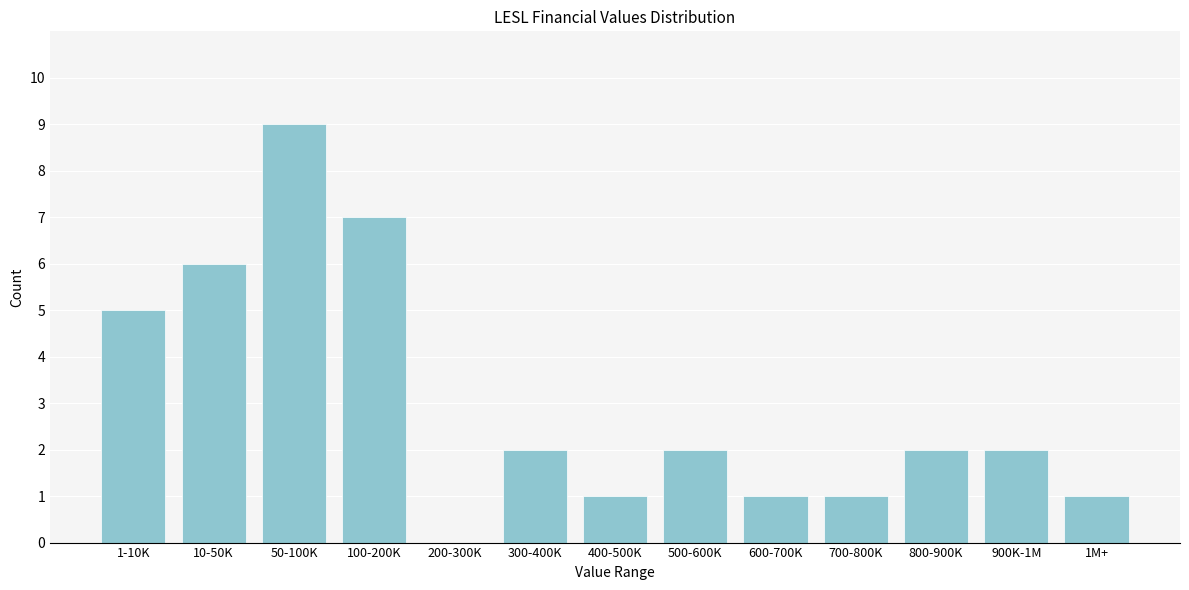

Reading left to right, transcribe all the data shown in this chart.

1-10K=5	10-50K=6	50-100K=9	100-200K=7	200-300K=0	300-400K=2	400-500K=1	500-600K=2	600-700K=1	700-800K=1	800-900K=2	900K-1M=2	1M+=1